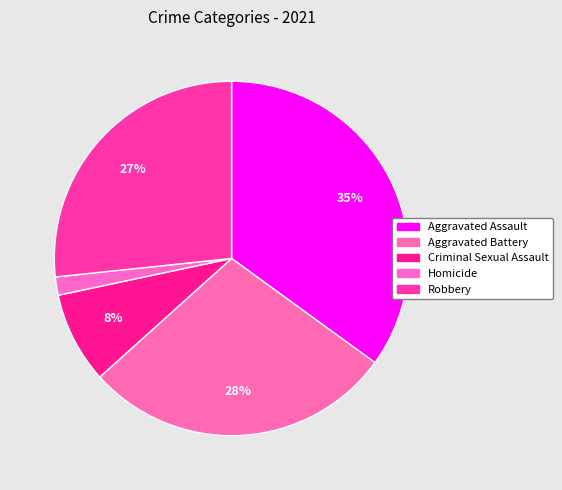

How many slices are in this pie chart?

5